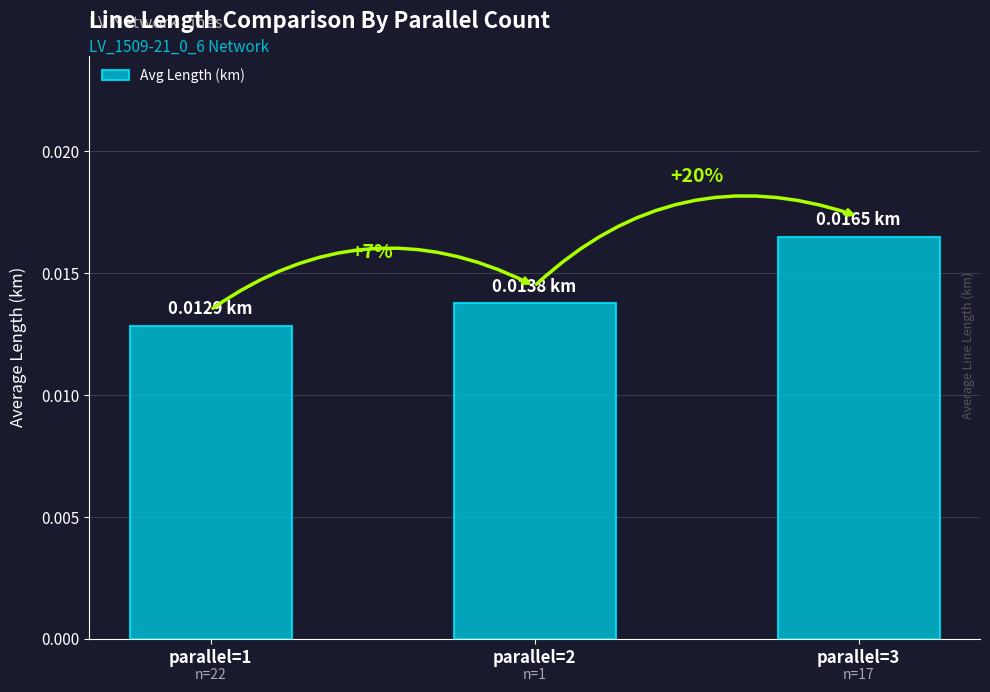

Which has a higher value, parallel=3 or parallel=1?

parallel=3